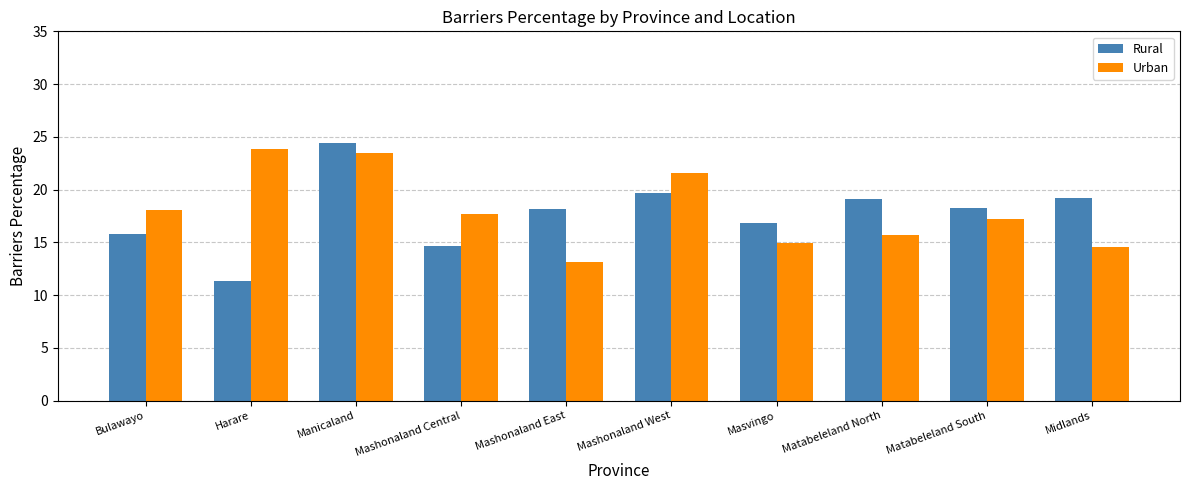

What is the sum of all Rural values?

177.5